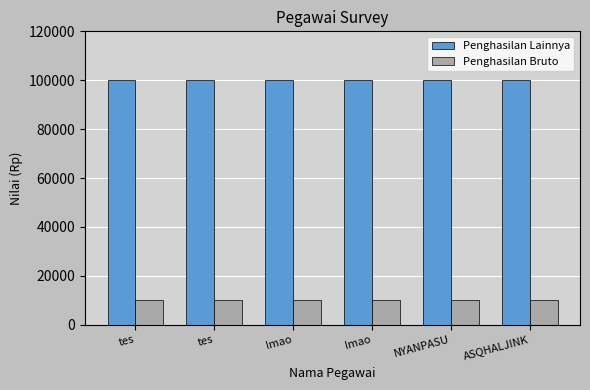

How many bars are there in each group?

2